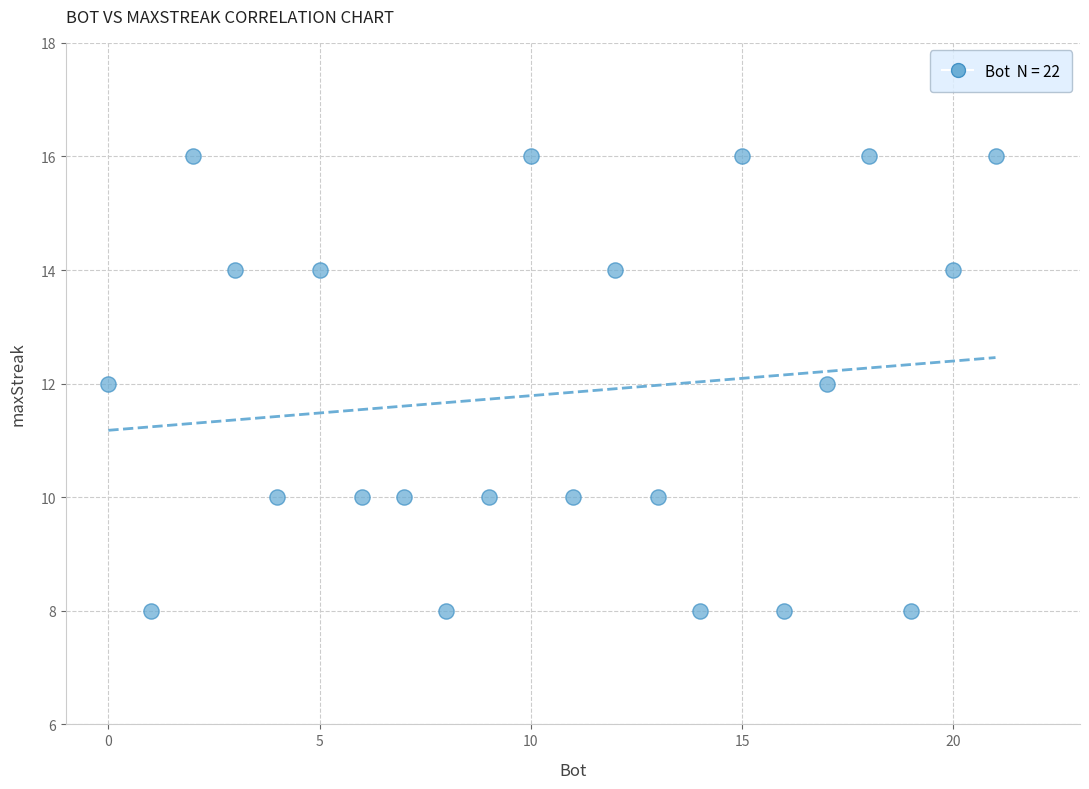

What is the range of Y values (max minus min)?

8